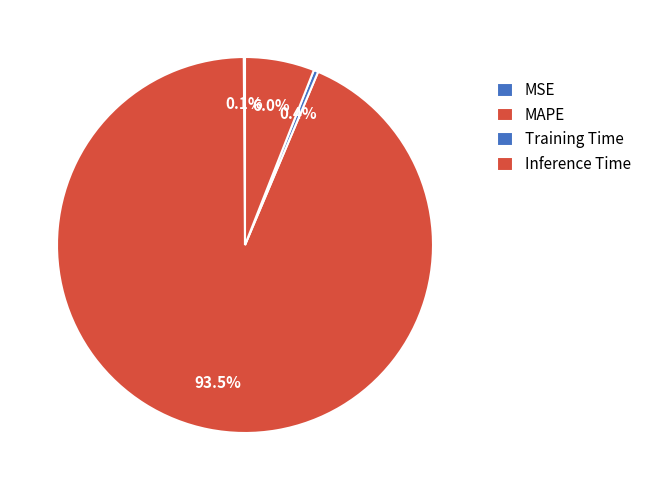

To the nearest percent, what is the difference between the Inference Time and MSE slice percentages?

6%